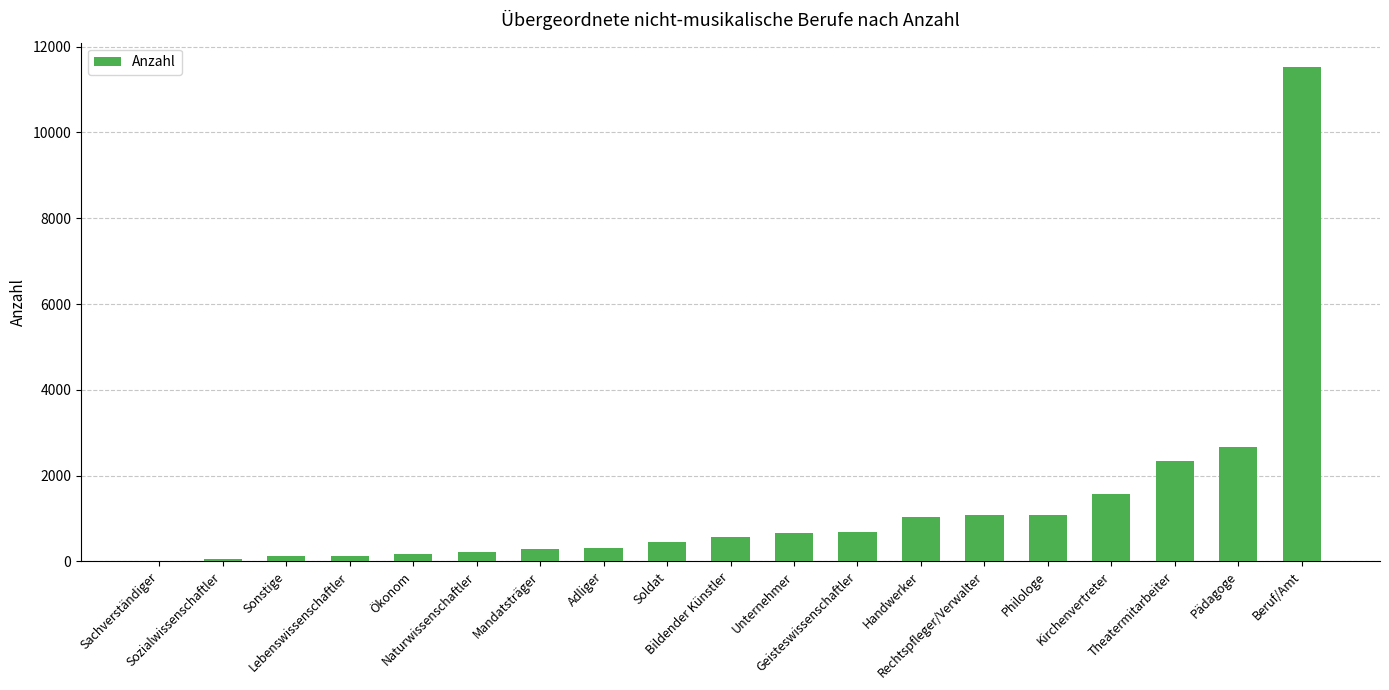

What is the sum of all values?

24959